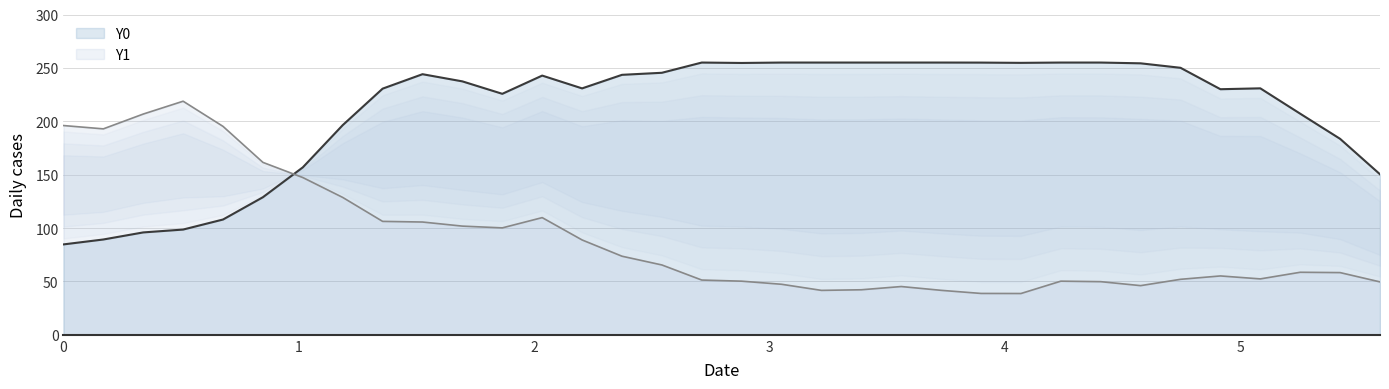

How many times do Y1 and Y0 cross each other?

1